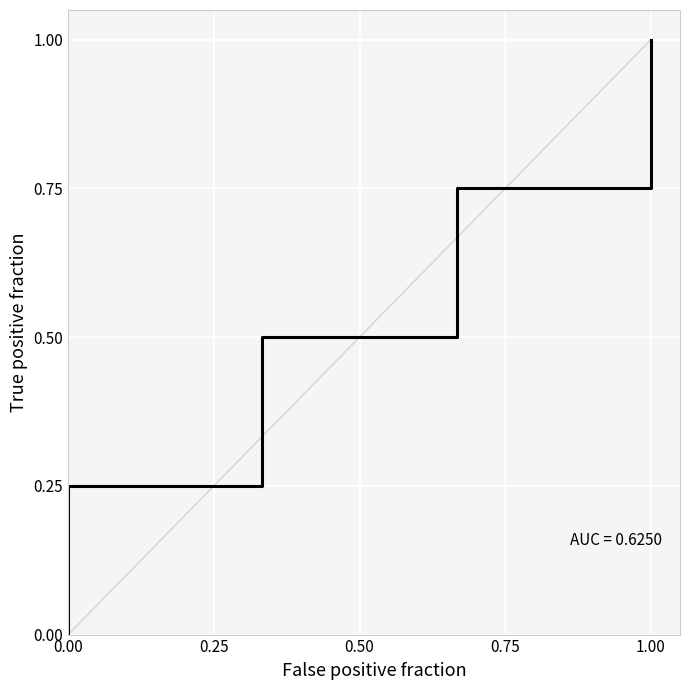

The value at 0.00 is 0.2. True or false?

True